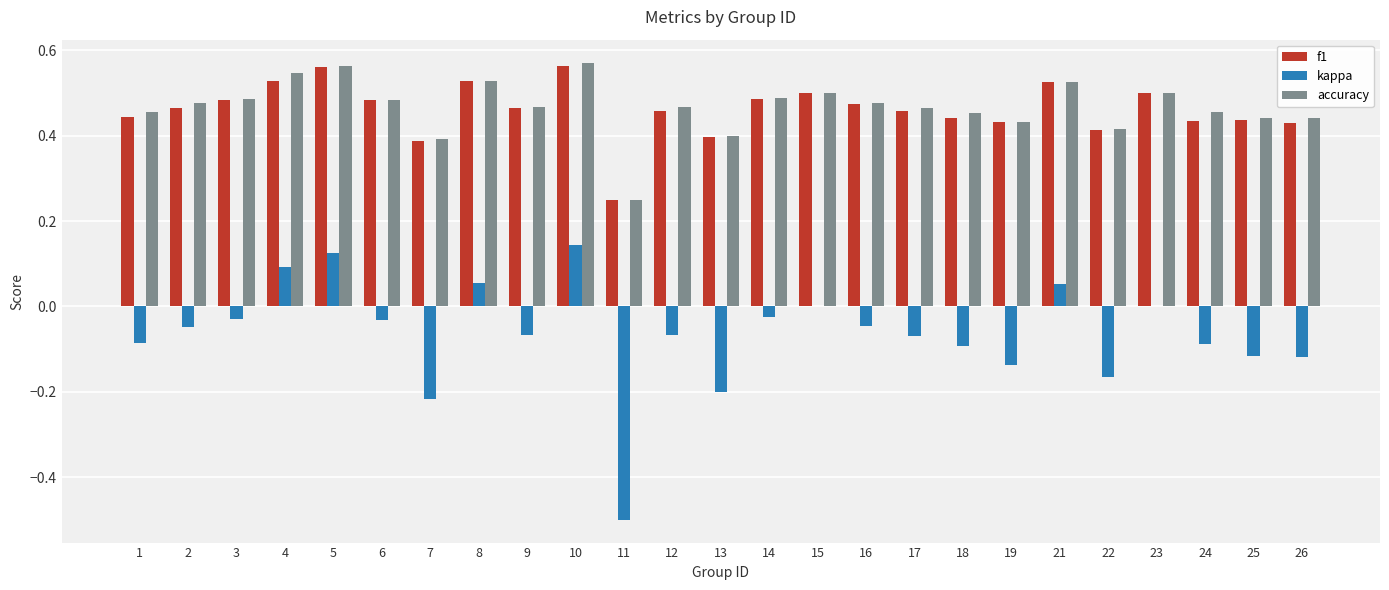

The accuracy series shows 0.2 at 25. True or false?

False